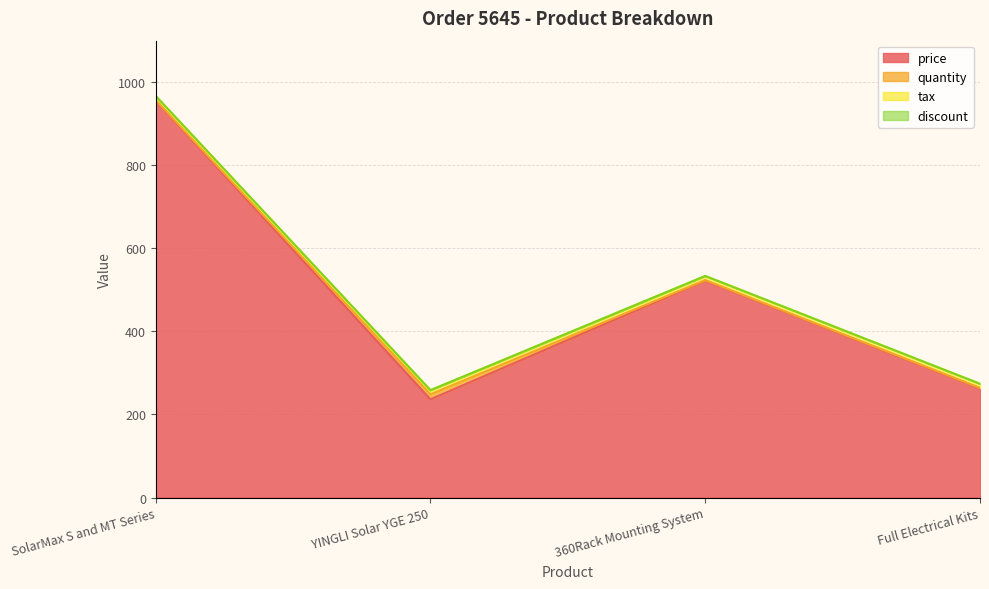

List the series in order of their peak value, lowest first.

discount, tax, quantity, price